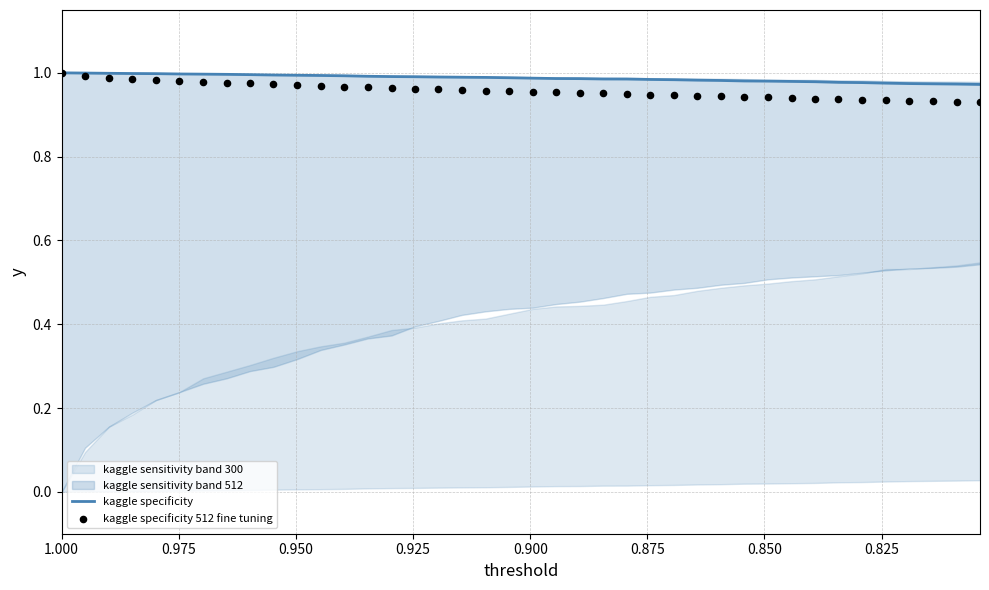

Which series contains the highest Y value?

kaggle specificity